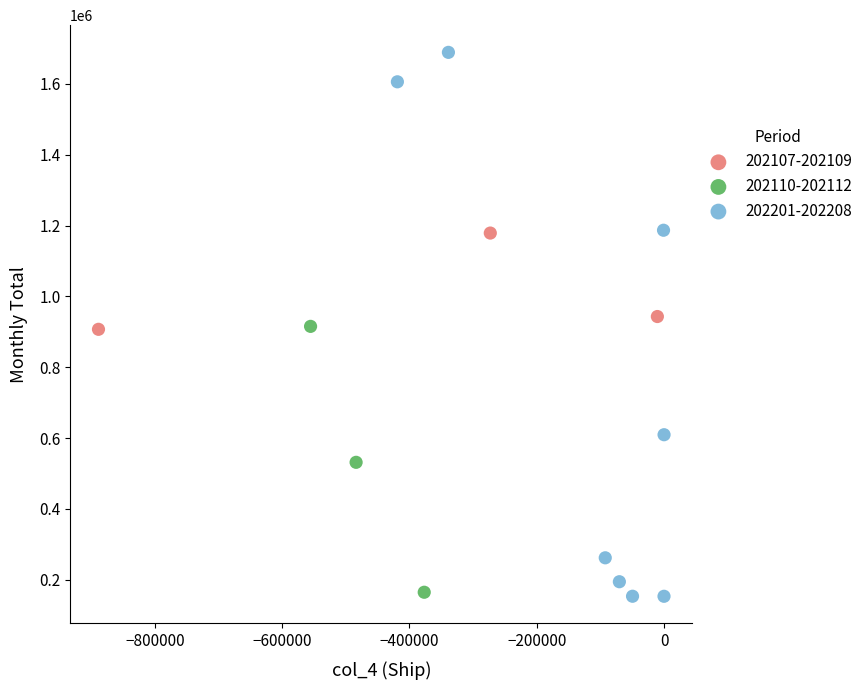

Which series contains the highest Y value?

202201-202208